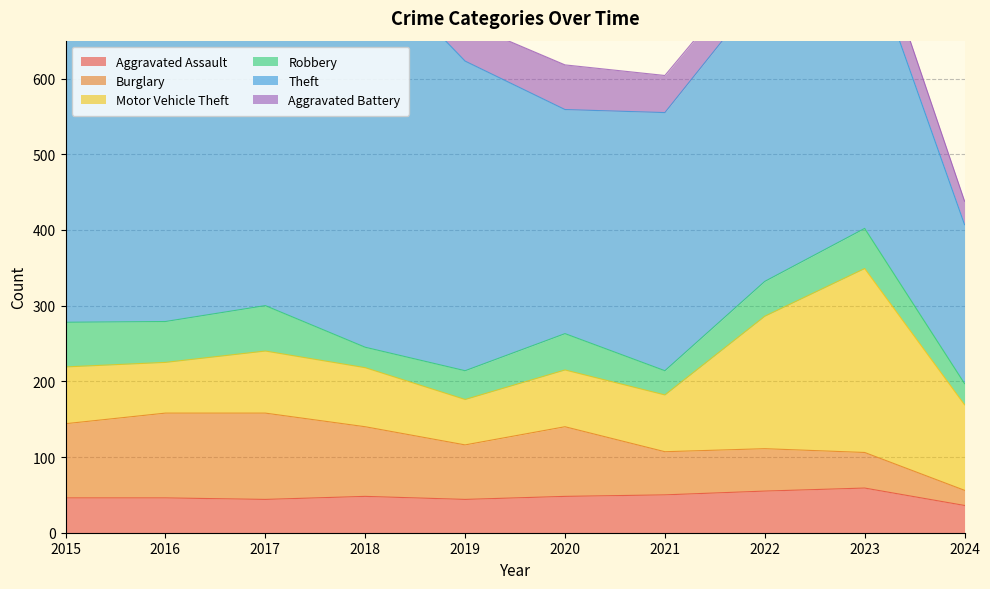

At which category does the chart reach its peak across all series?

2015